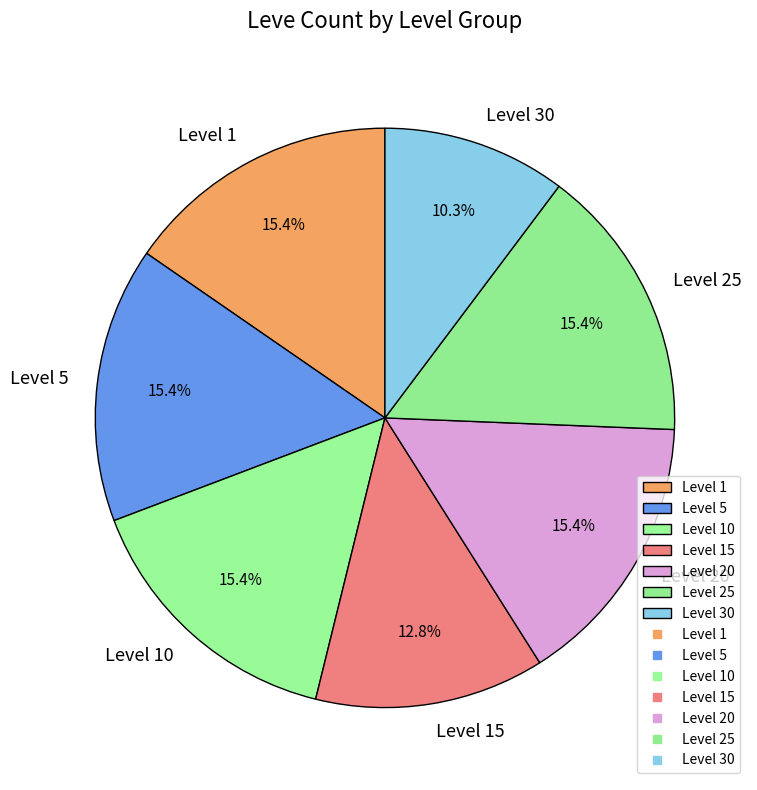

Which category has the smallest portion of the pie?

Level 30